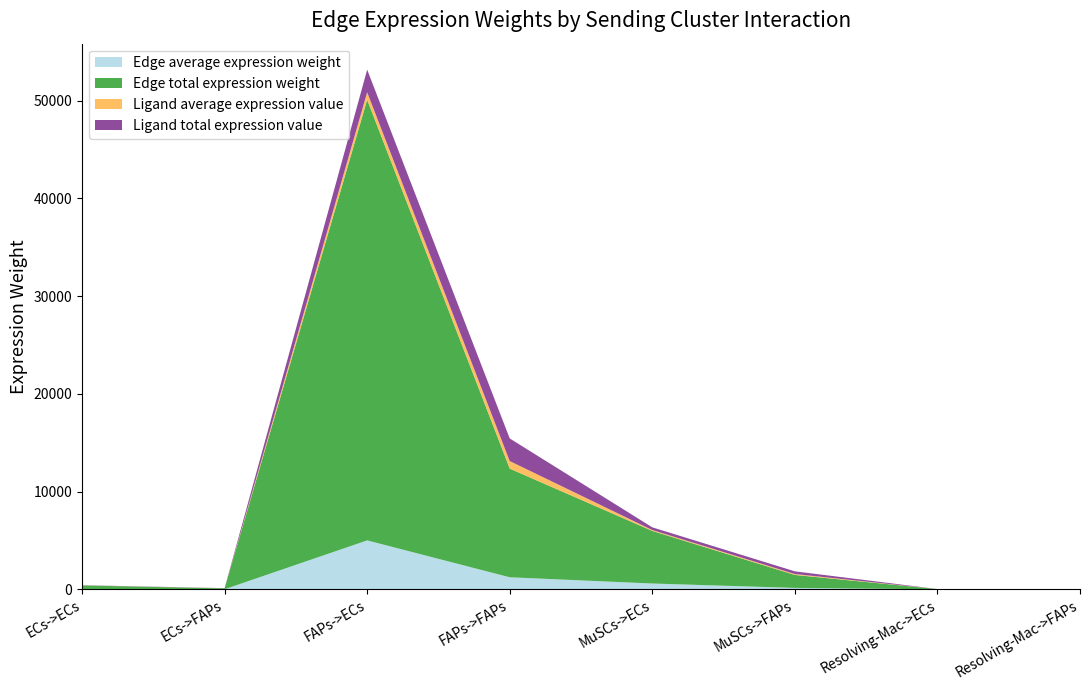

Reading right to left, transcribe all the data shown in this chart.

Edge average expression weight: Resolving-Mac->FAPs=0.7	Resolving-Mac->ECs=2.7	MuSCs->FAPs=147.4	MuSCs->ECs=597.5	FAPs->FAPs=1234.9	FAPs->ECs=5007.3	ECs->FAPs=9.9	ECs->ECs=40.0
Edge total expression weight: Resolving-Mac->FAPs=6.0	Resolving-Mac->ECs=24.2	MuSCs->FAPs=1326.2	MuSCs->ECs=5377.2	FAPs->FAPs=11114.2	FAPs->ECs=45065.5	ECs->FAPs=88.7	ECs->ECs=359.8
Ligand average expression value: Resolving-Mac->FAPs=0.4	Resolving-Mac->ECs=0.4	MuSCs->FAPs=92.1	MuSCs->ECs=92.1	FAPs->FAPs=771.5	FAPs->ECs=771.5	ECs->FAPs=6.2	ECs->ECs=6.2
Ligand total expression value: Resolving-Mac->FAPs=1.2	Resolving-Mac->ECs=1.2	MuSCs->FAPs=276.2	MuSCs->ECs=276.2	FAPs->FAPs=2314.4	FAPs->ECs=2314.4	ECs->FAPs=18.5	ECs->ECs=18.5